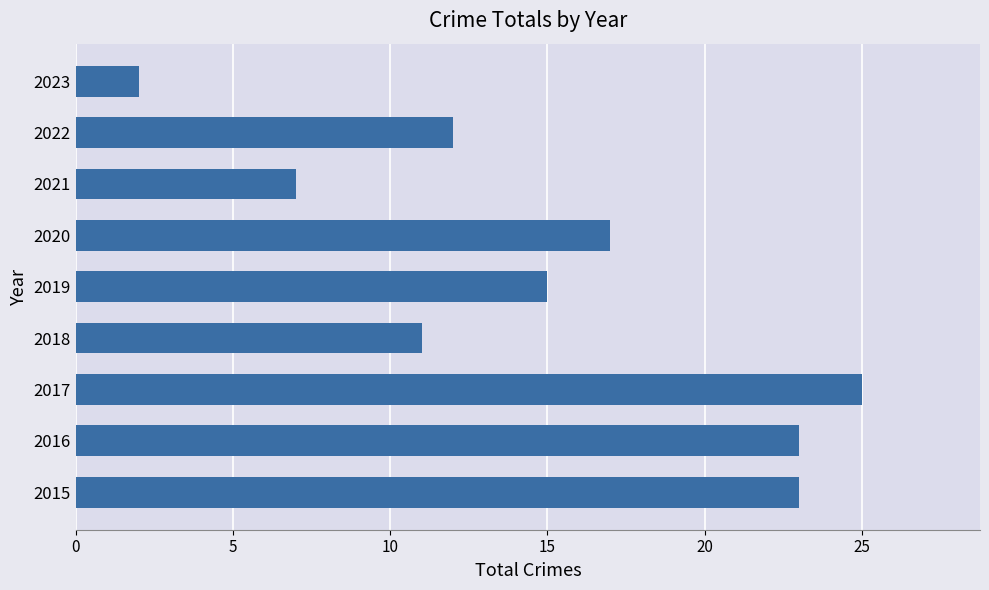

What is the approximate value at 2016, to the nearest 10?

20